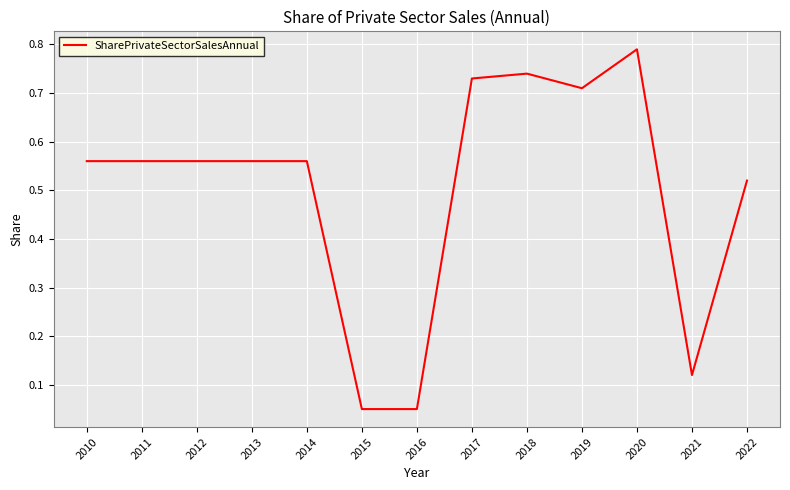

Is it true that the value at 2011 is 0.8?

False